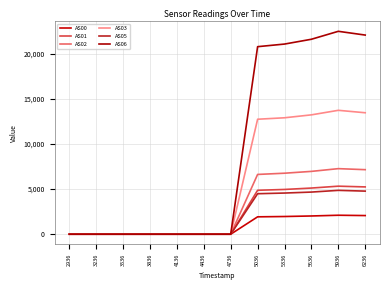

Which has a higher value, 4136 or 4736?

4136